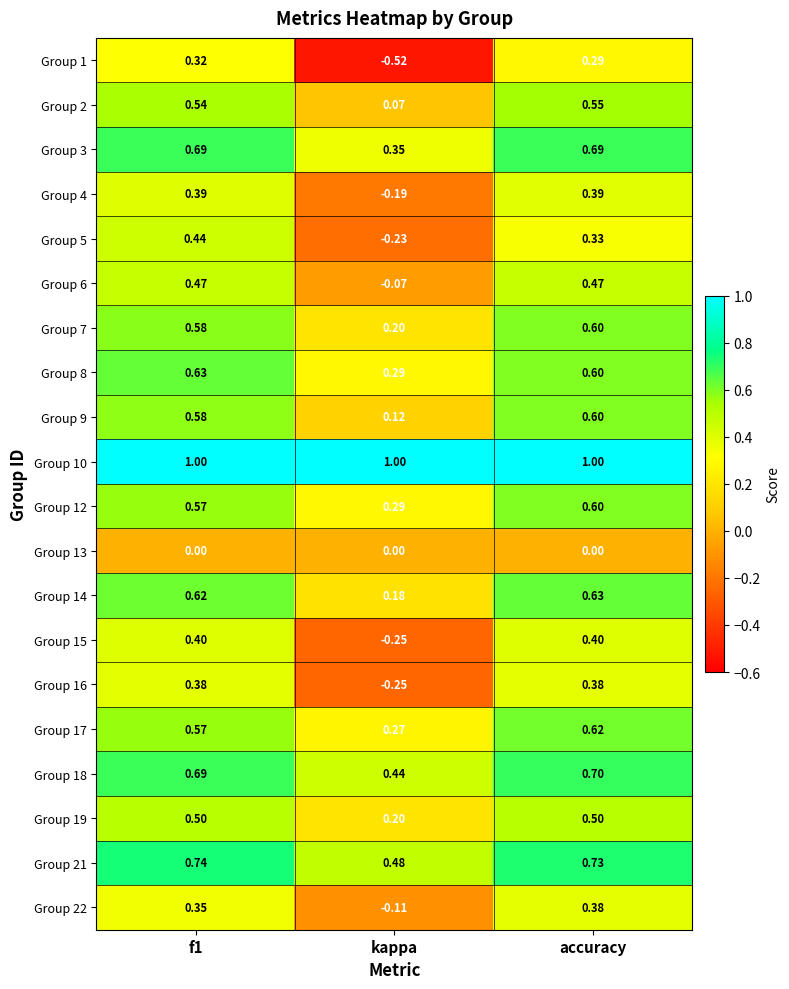

Which category has the lowest value in the Group 16 series?

kappa